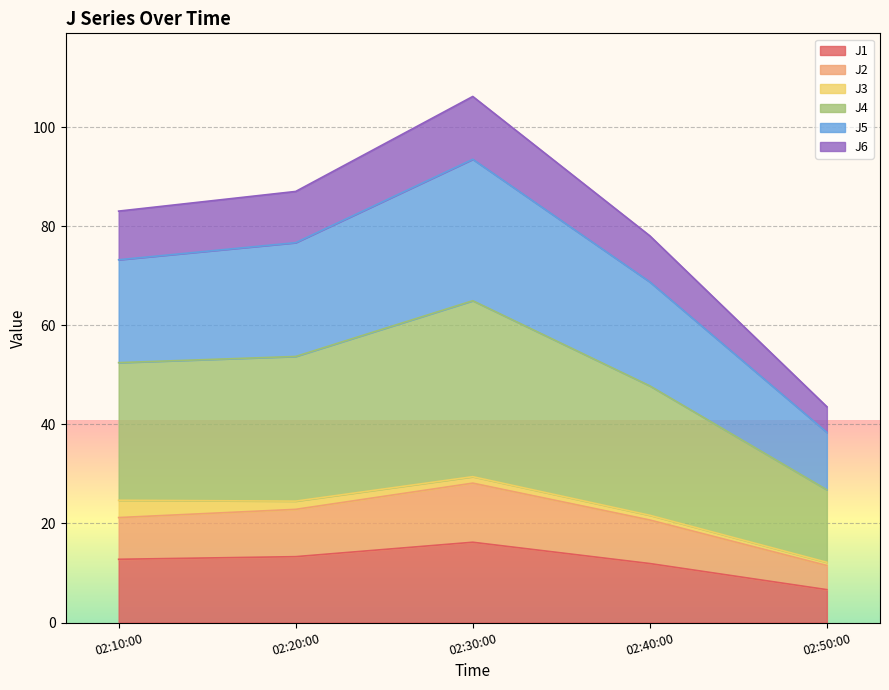

True or false: J4 and J1 cross at least once.

False